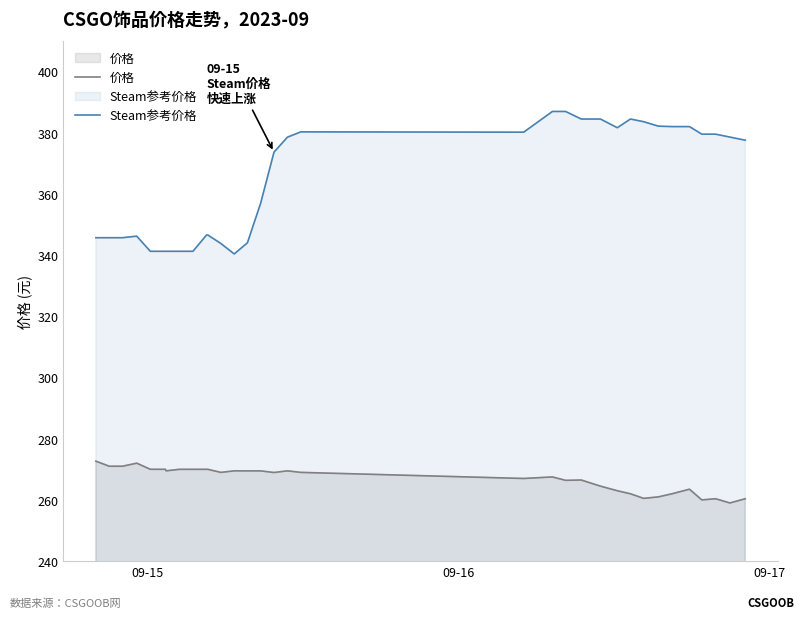

Which series has the largest total across all categories?

Steam参考价格